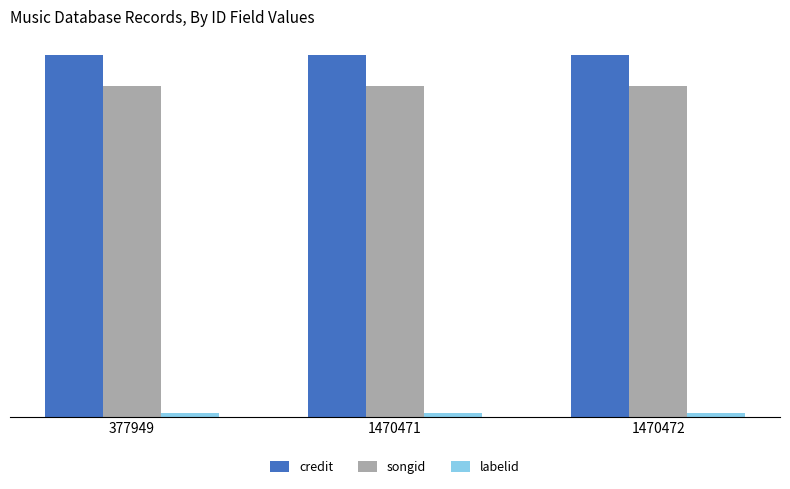

What is the sum of all credit values?

5782899